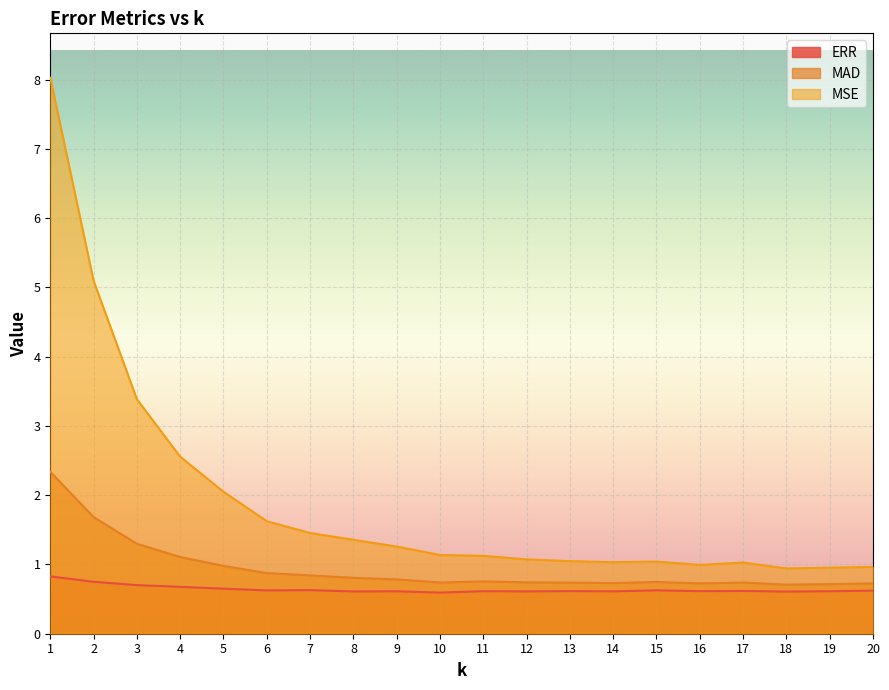

Which has a higher value, 17 or 2?

2